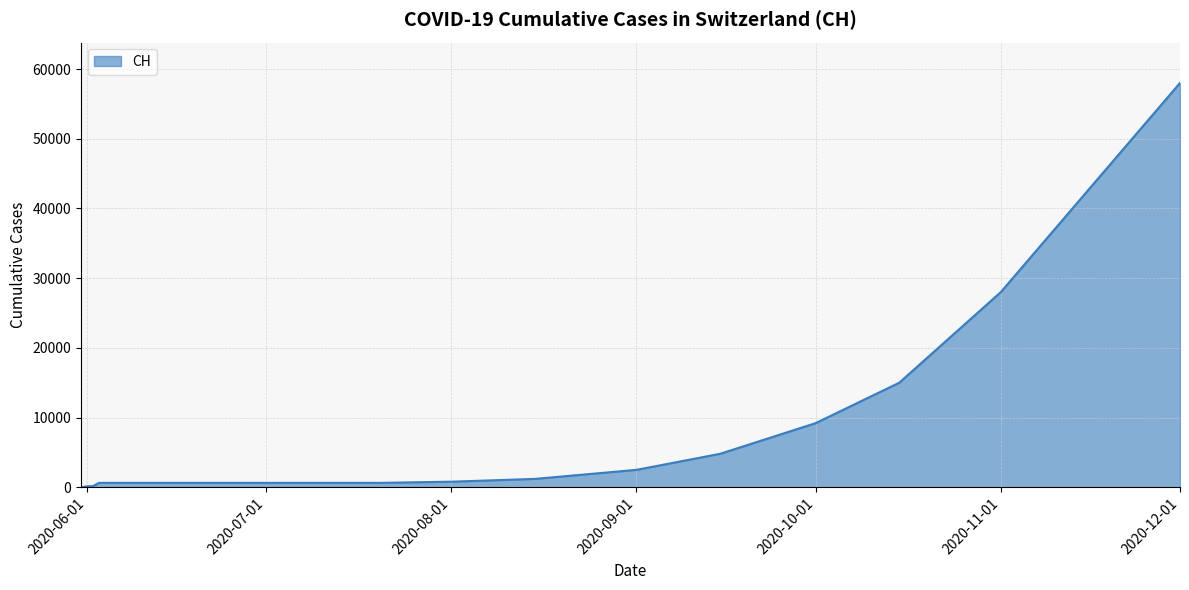

What is the difference between the maximum and minimum values?

58000